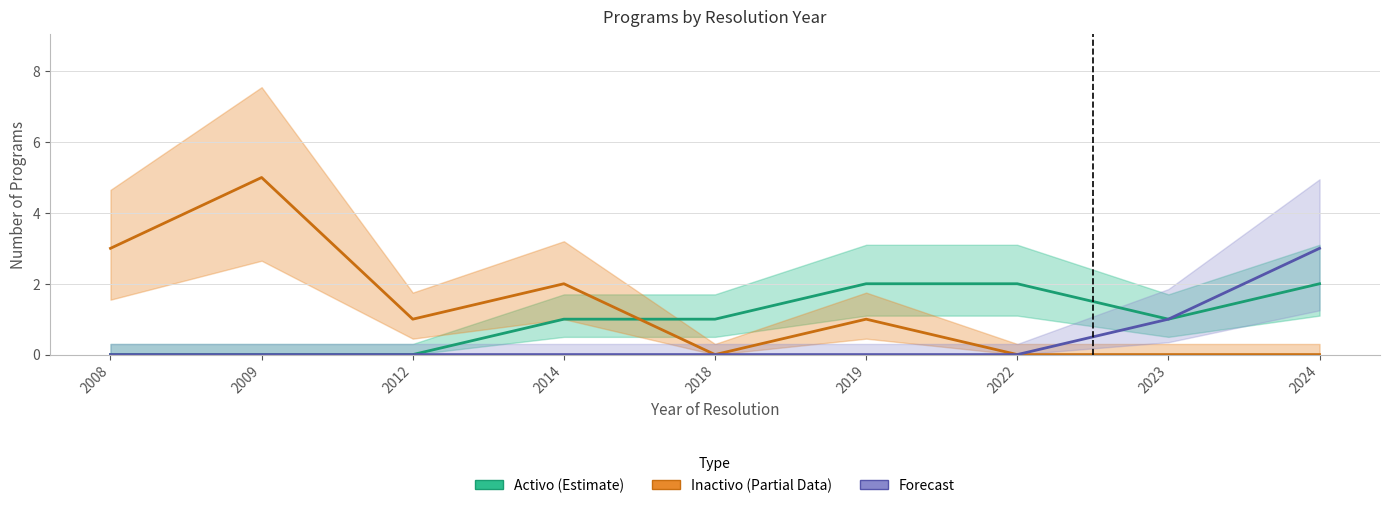

True or false: Inactivo (Partial Data) has a value of 0 at 2019.

False